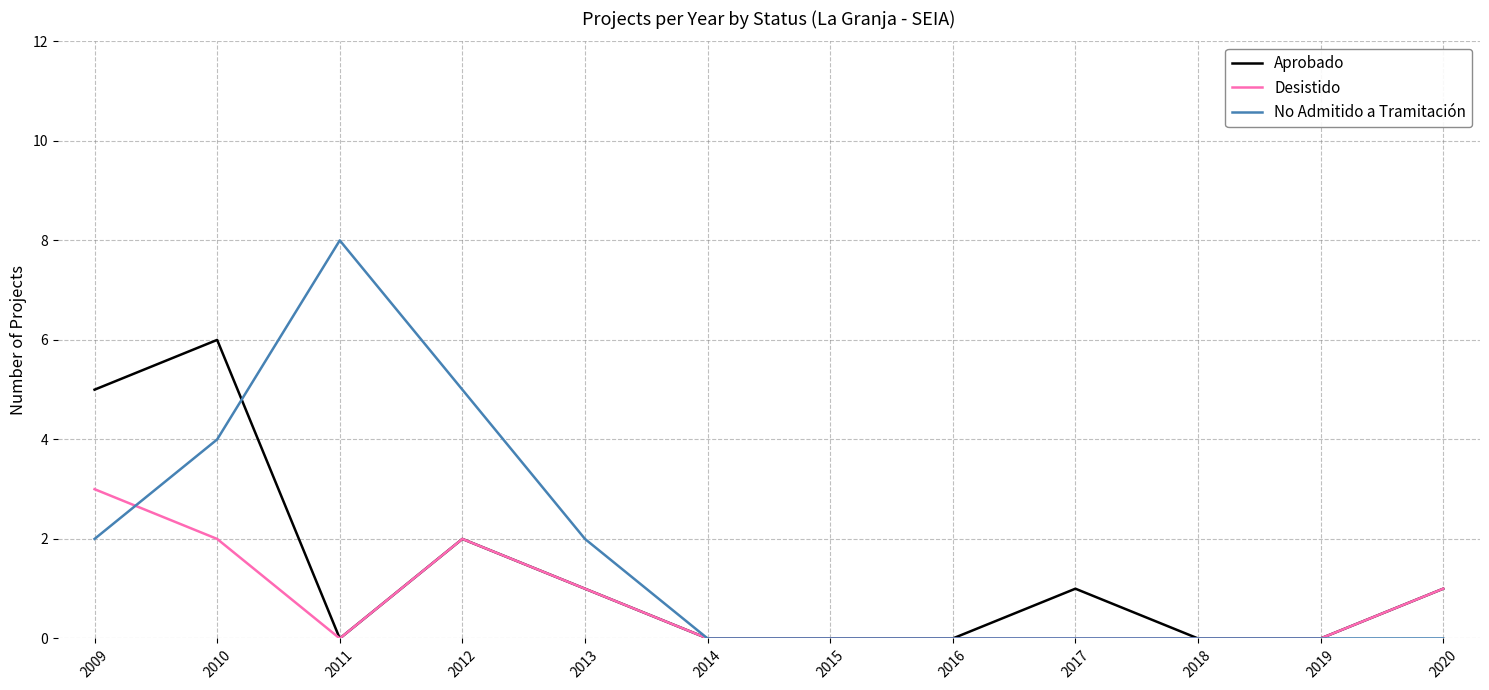

Rank the series by their maximum value, from highest to lowest.

No Admitido a Tramitación, Aprobado, Desistido